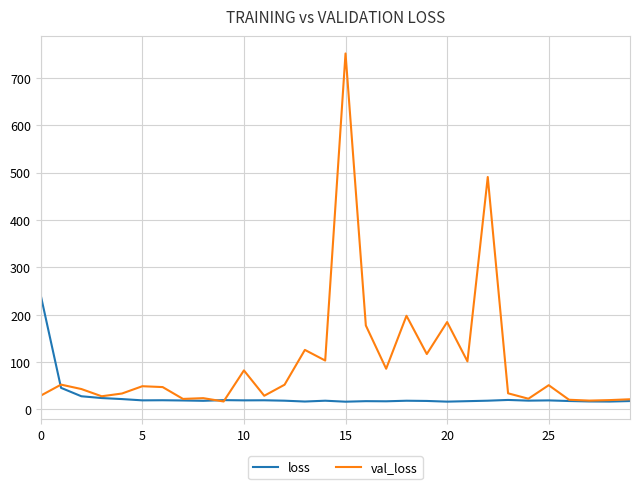

True or false: loss and val_loss cross at least once.

True